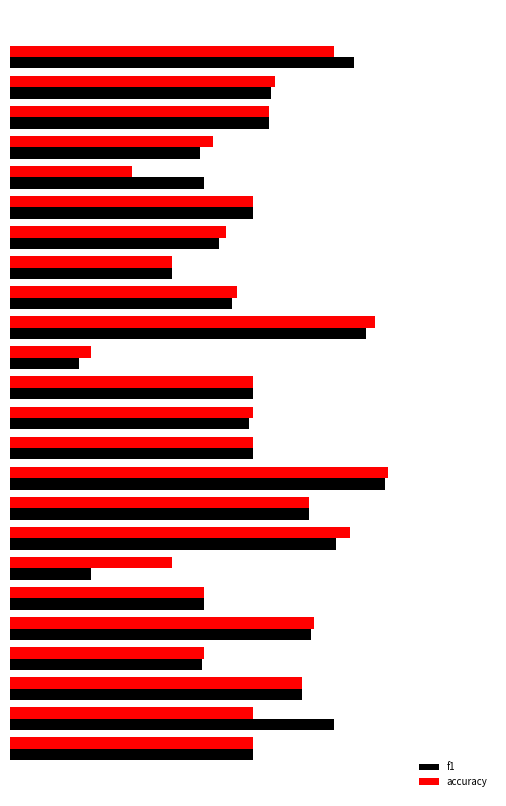

How many bars are there in total?

48